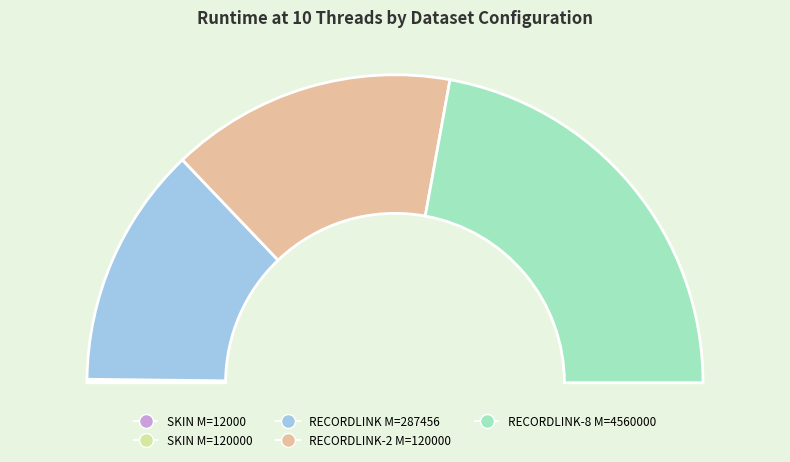

Which slice is the smallest?

SKIN M=120000